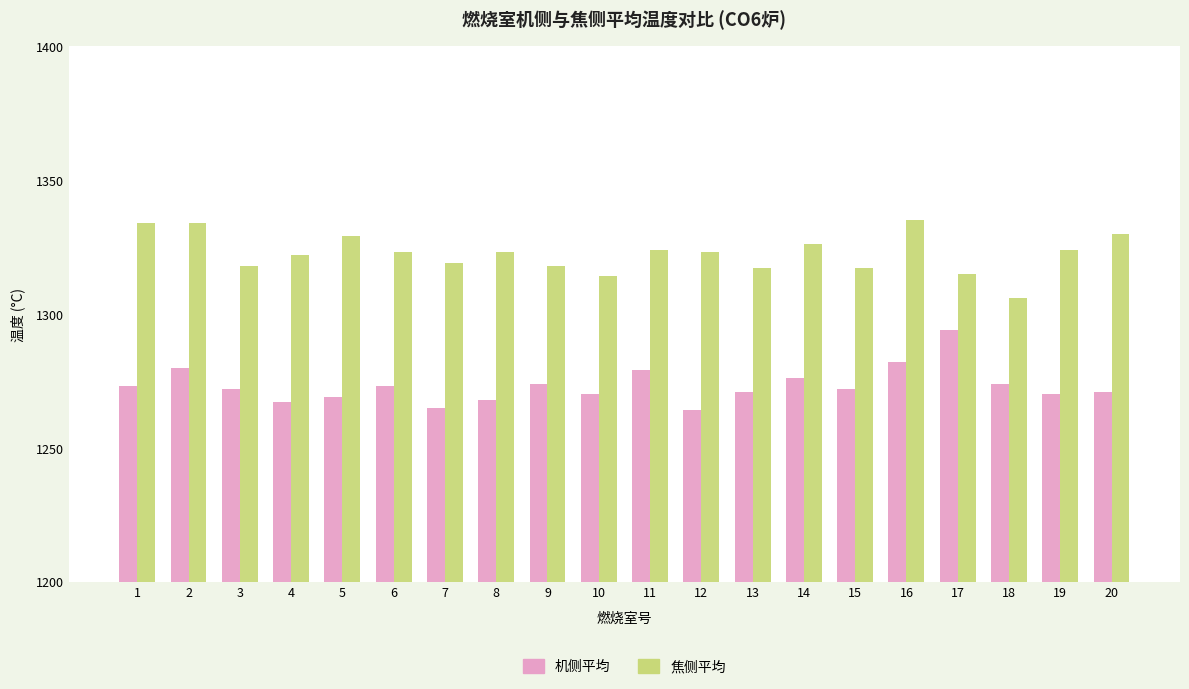

Where does the 焦侧平均 series first go above 1323?

1